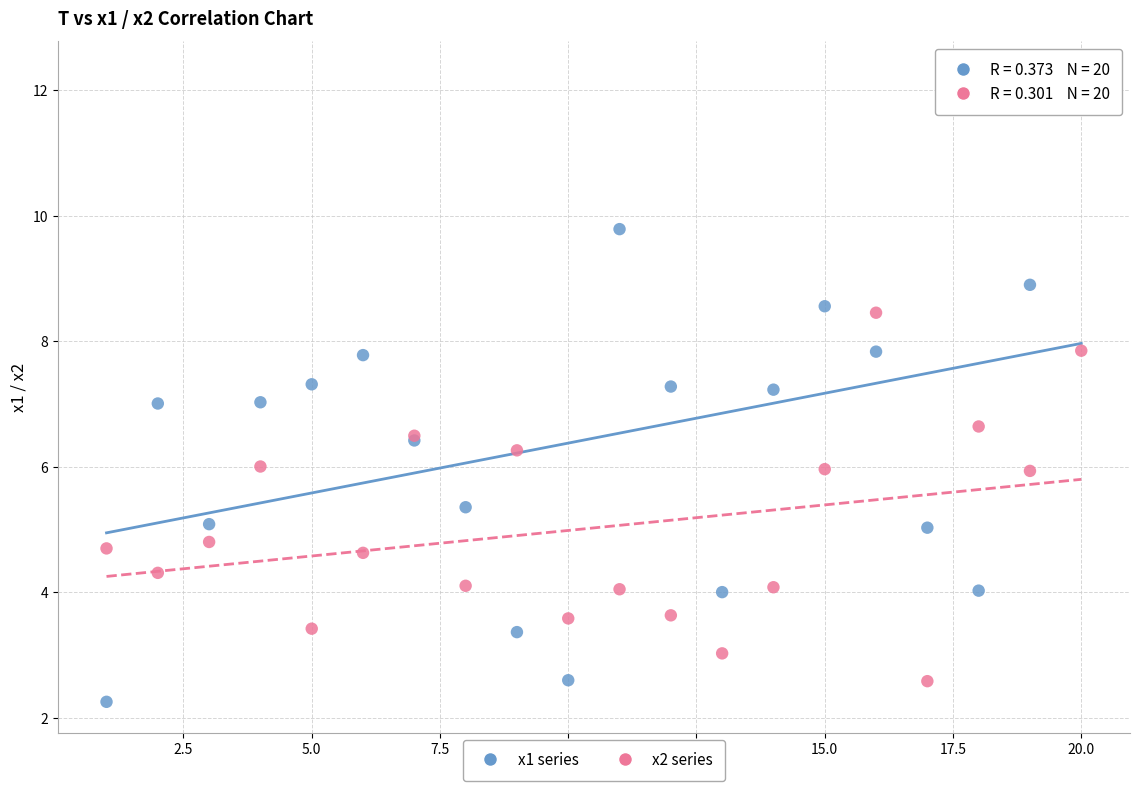

What is the X range (max minus min) for the scatter plot?

19.0